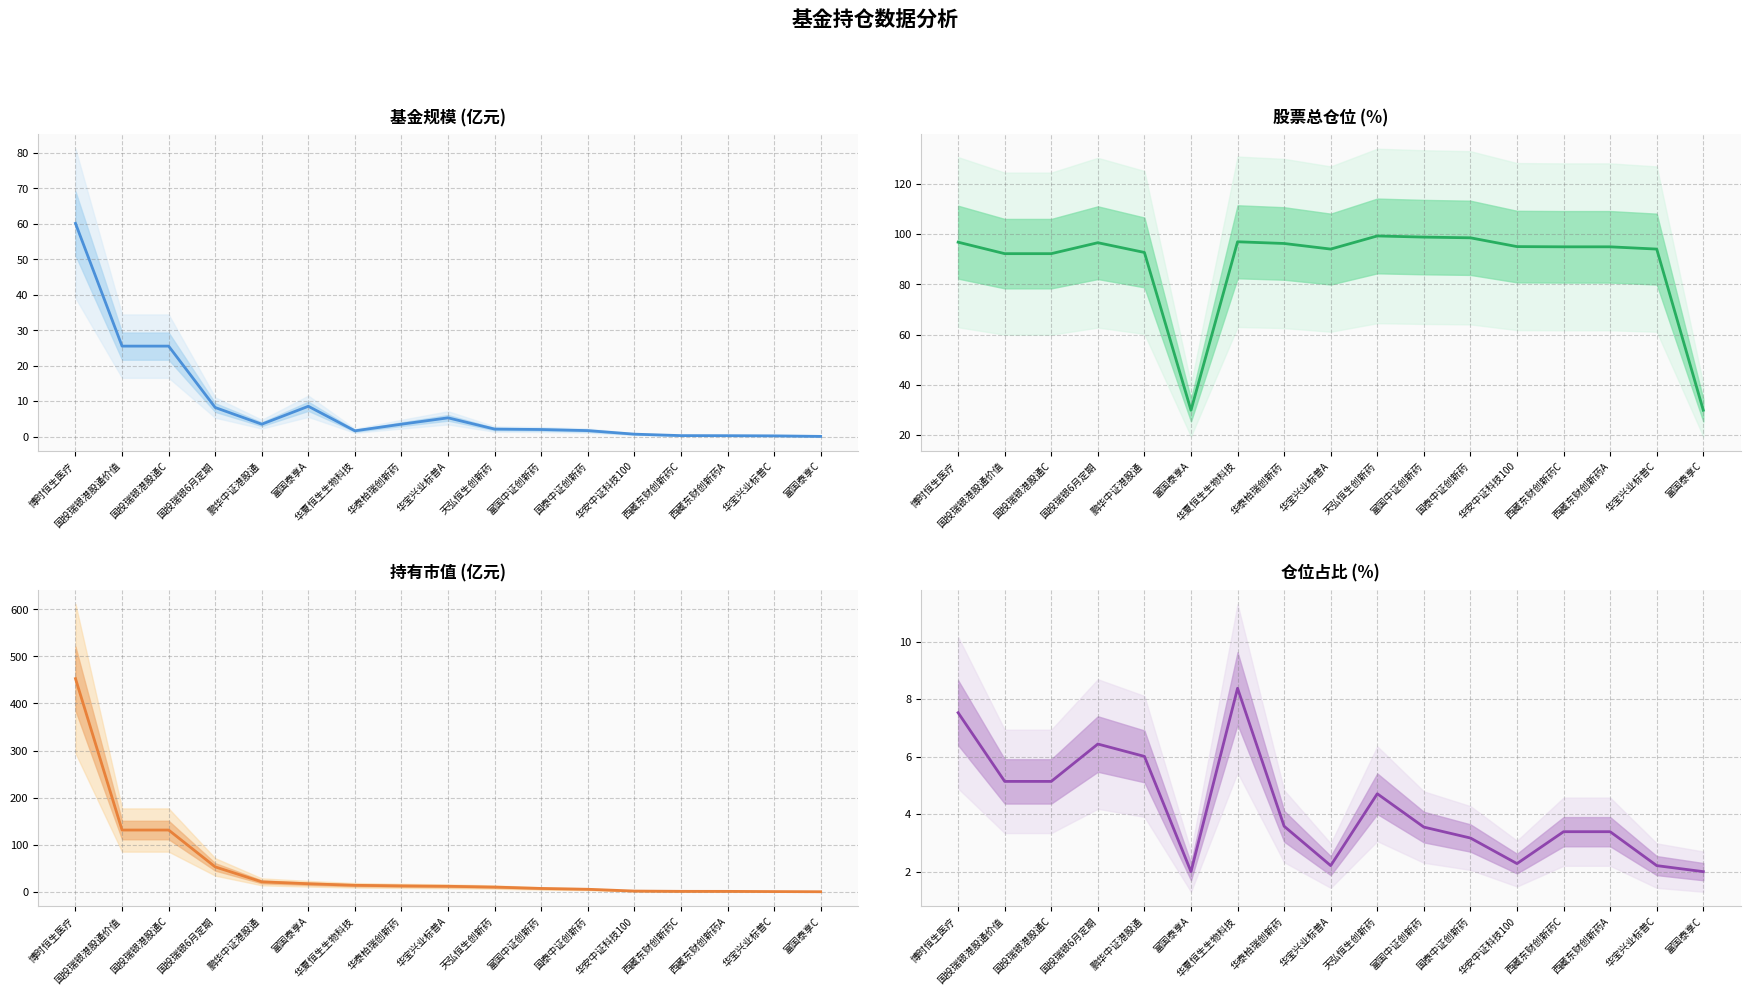

What is the greatest value displayed?

452.9